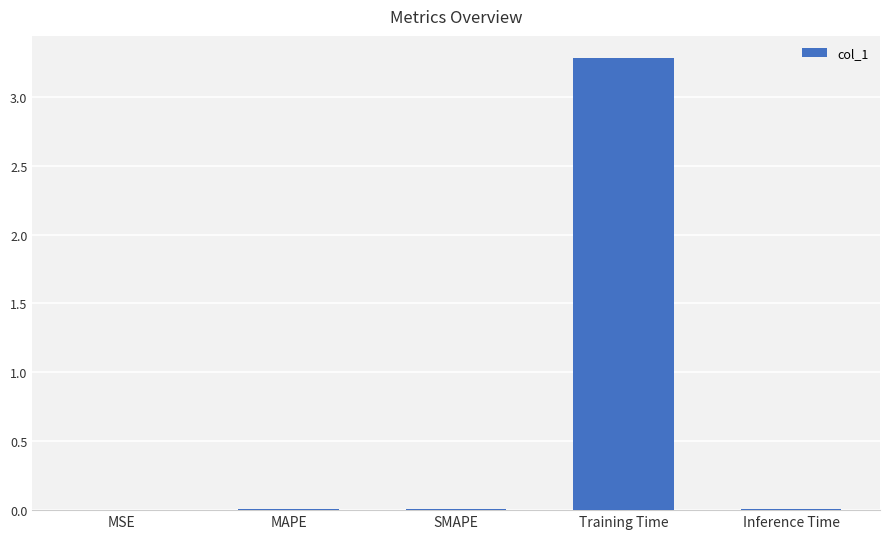

What is the sum of all values?

3.3